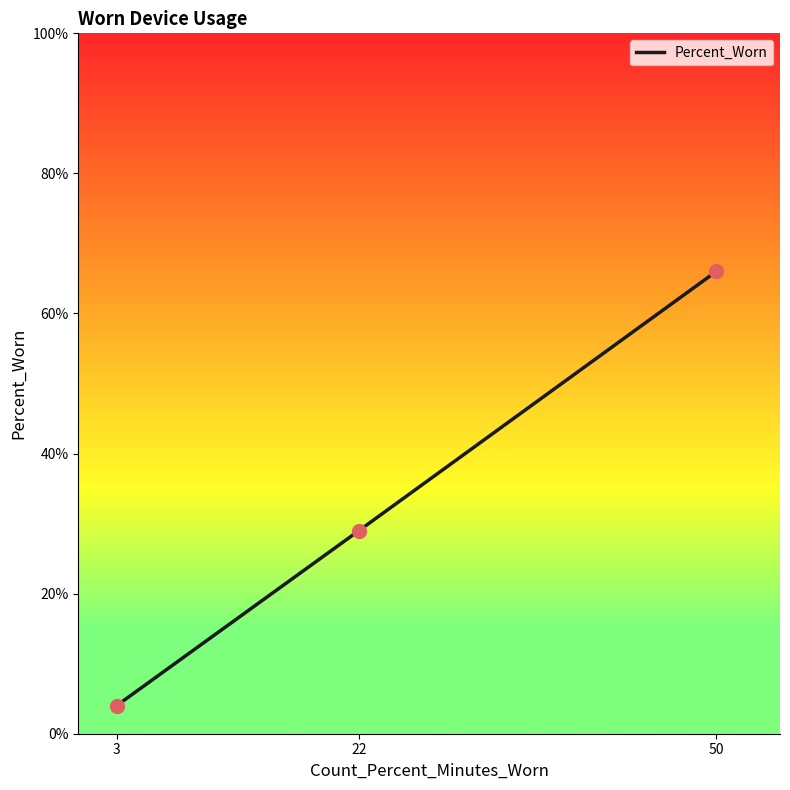

Which has a higher value, 50 or 3?

50